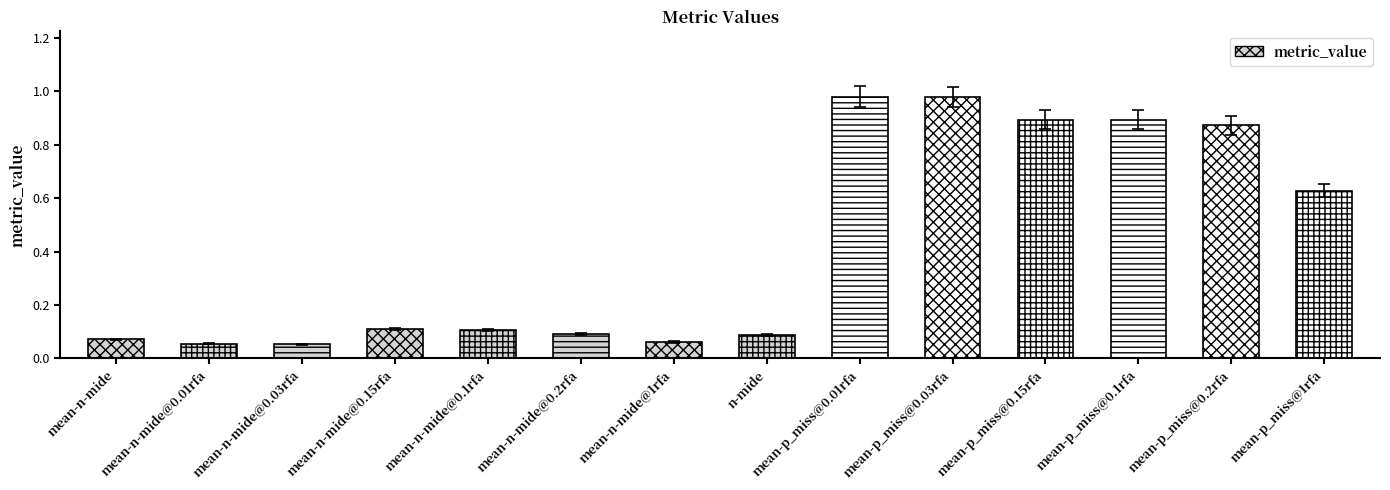

What is the label of the 3rd bar from the right?

mean-p_miss@0.1rfa